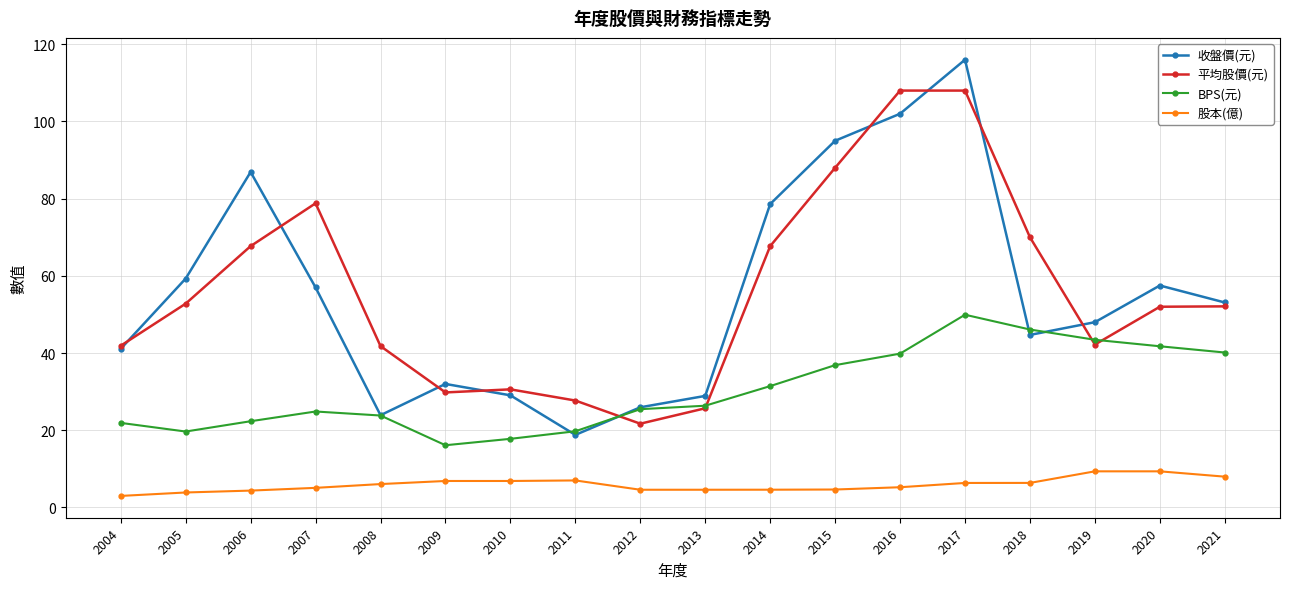

True or false: 平均股價(元) has more than 0 interior local peaks.

True